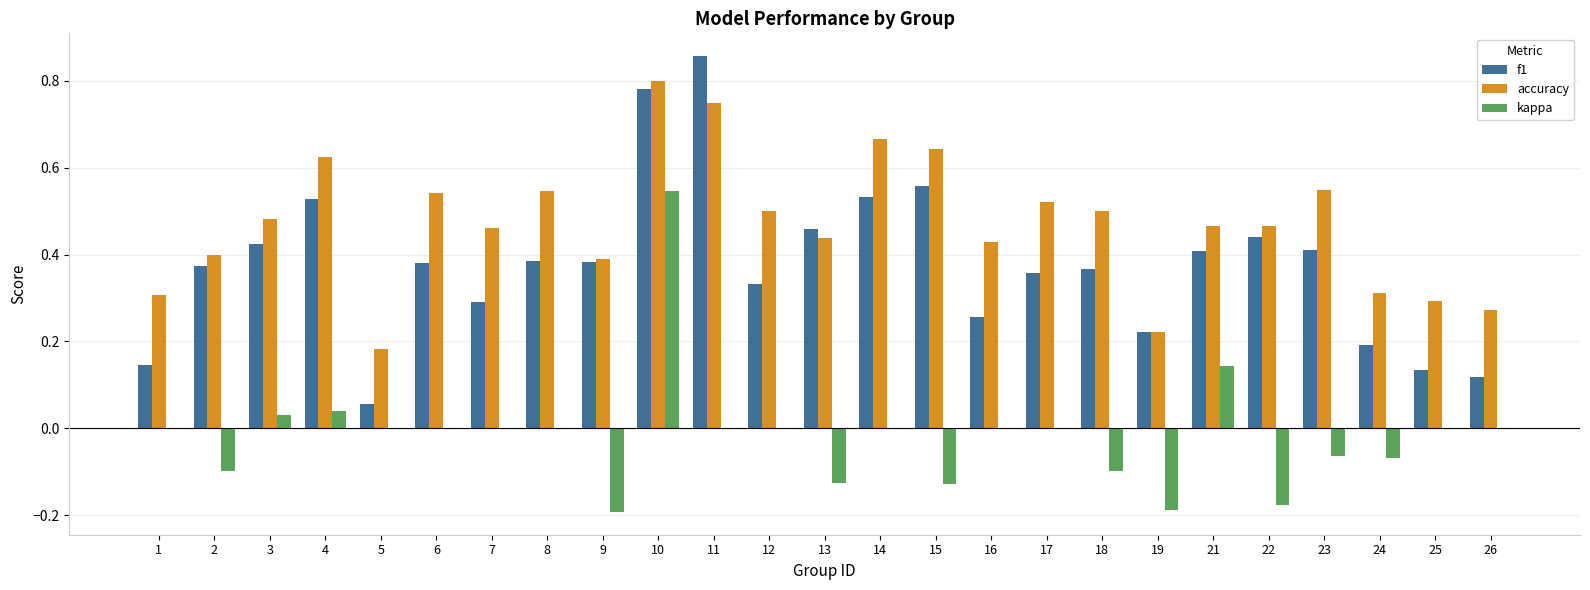

Which series has the largest total across all categories?

accuracy